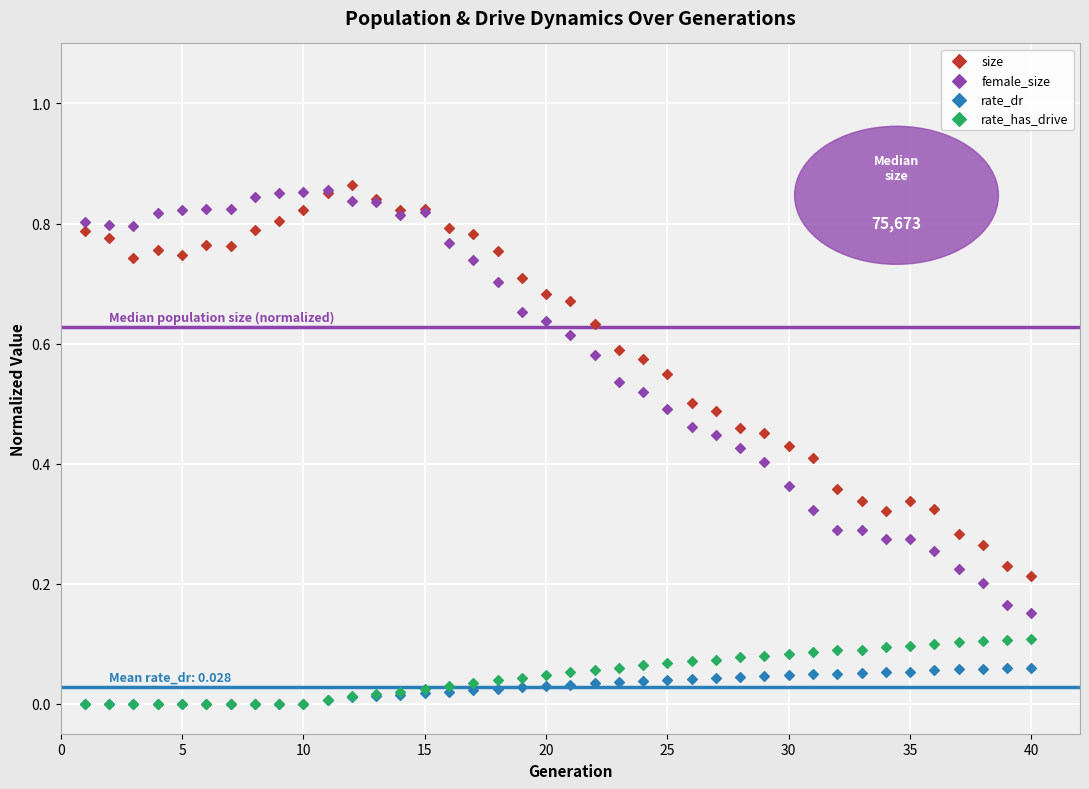

What are all the series names shown in the legend?

size, female_size, rate_dr, rate_has_drive